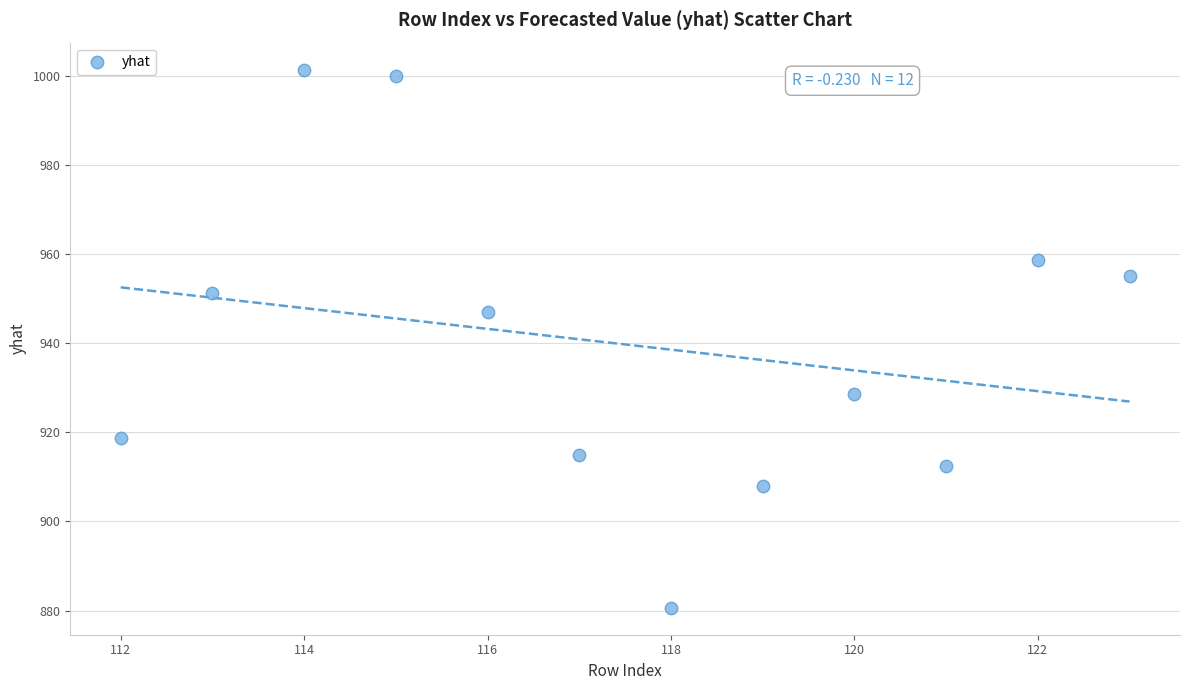

What is the average Y value?

939.8